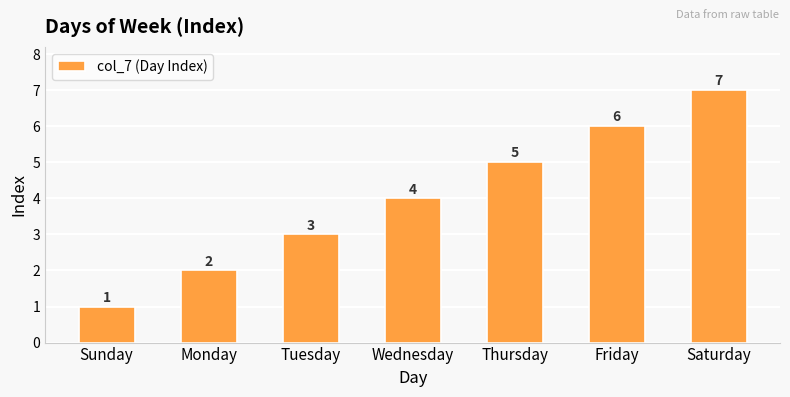

How many values are below 4?

3